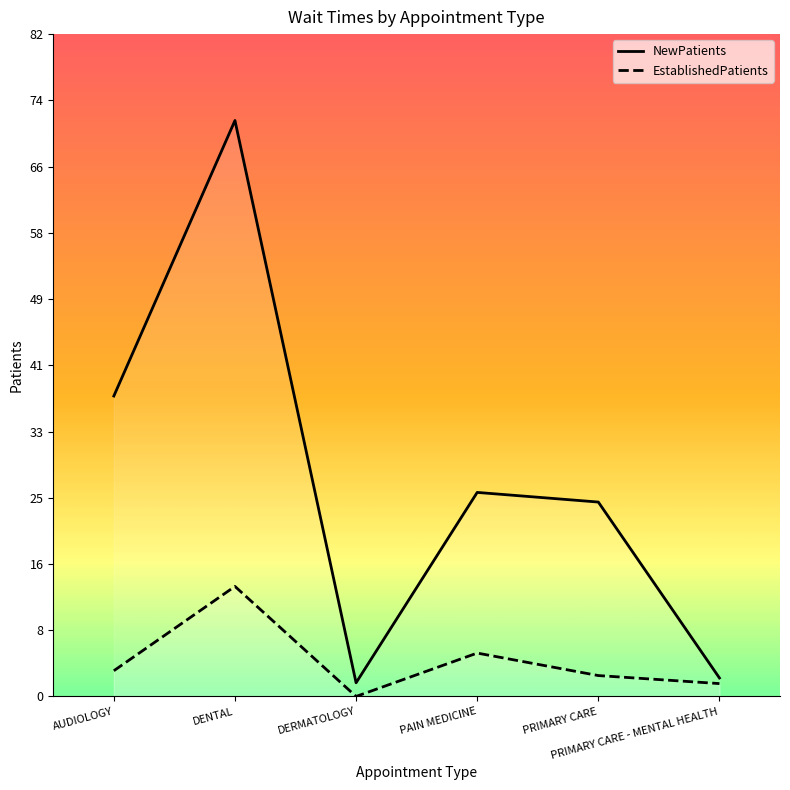

Rank the series at AUDIOLOGY from lowest to highest value.

EstablishedPatients, NewPatients